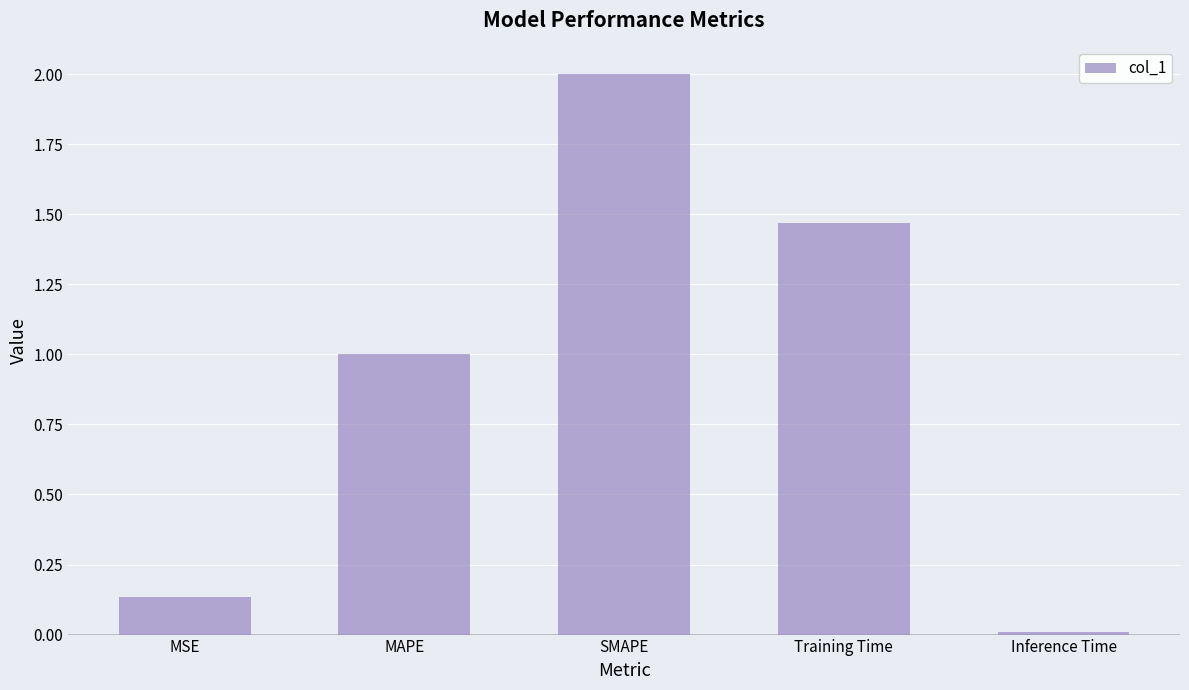

What position from the left is MSE?

1